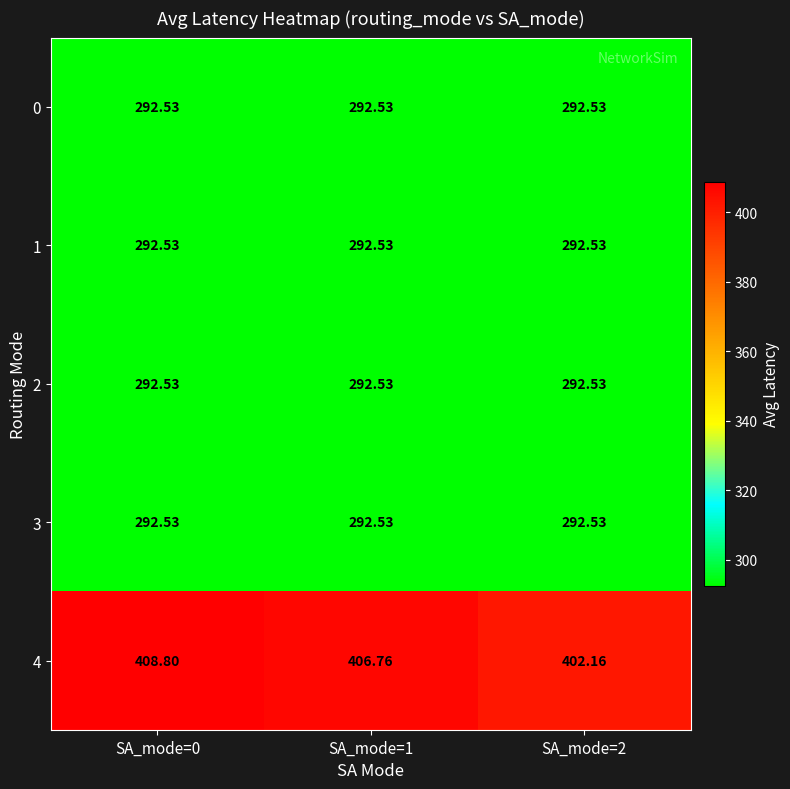

How many categories are shown in the chart?

3